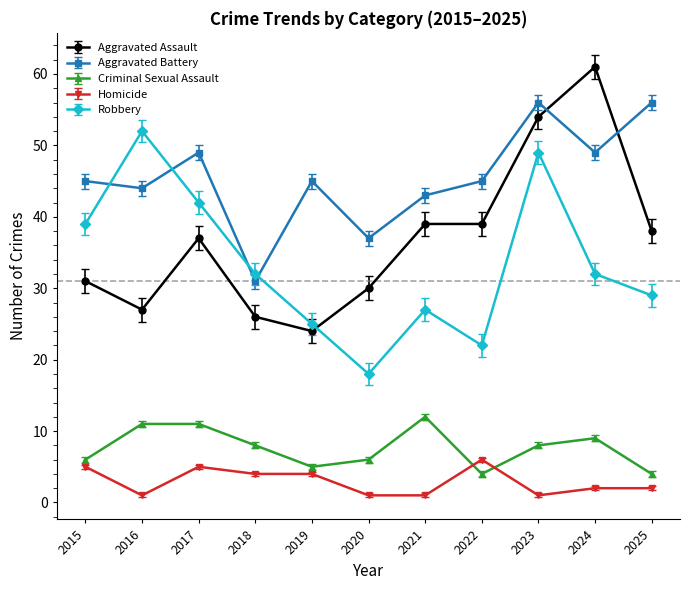

How many data points in Criminal Sexual Assault are less than 8?

5